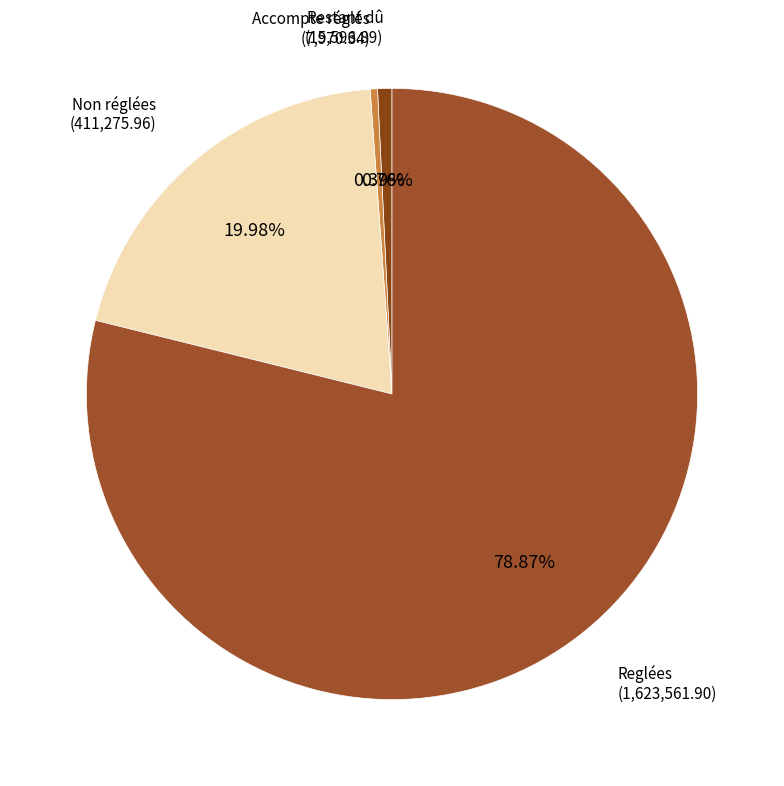

True or false: Reglées accounts for 87% of the total.

False